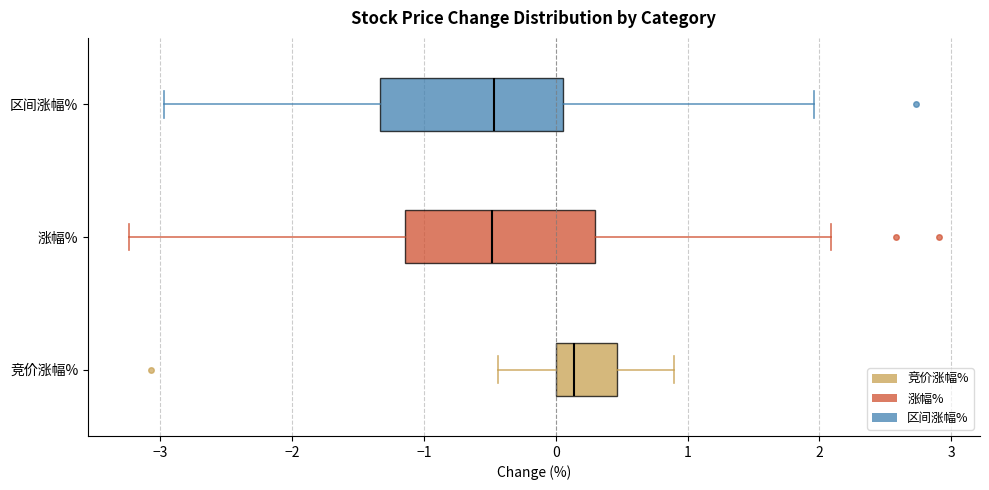

Where does the right whisker of the box for 竞价涨幅% end on the x-axis? The values are not printed on the chart, so give them approximately, as read against the axis.

0.9